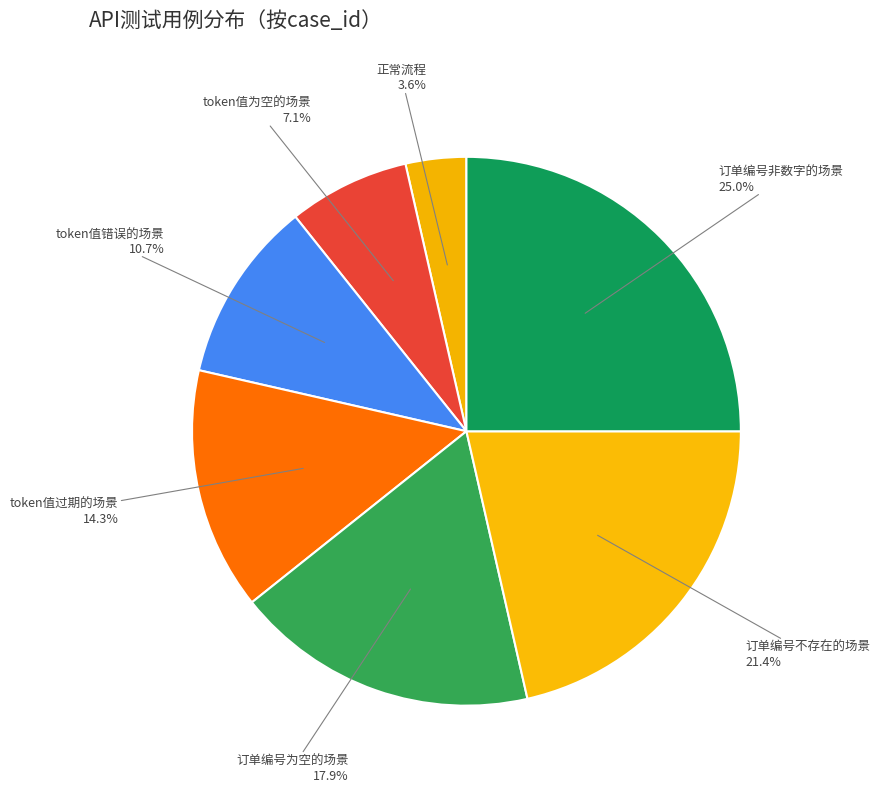

Rank the categories by value from lowest to highest.

正常流程, token值为空的场景, token值错误的场景, token值过期的场景, 订单编号为空的场景, 订单编号不存在的场景, 订单编号非数字的场景